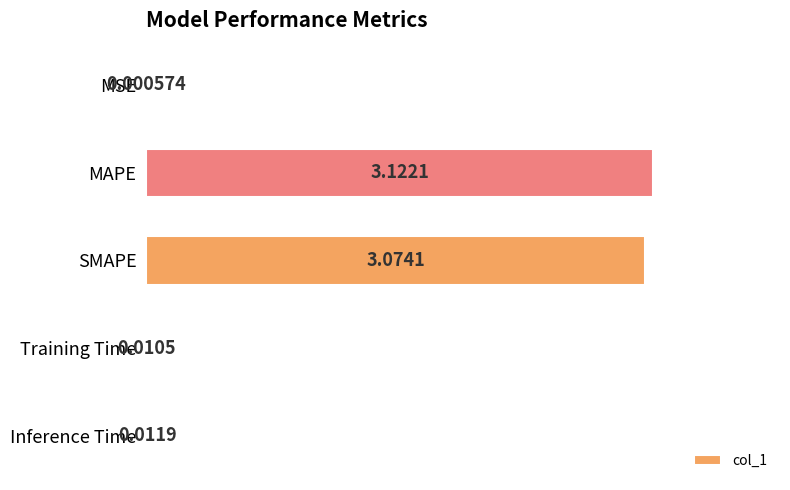

What is the change in value from SMAPE to Training Time?

-3.1